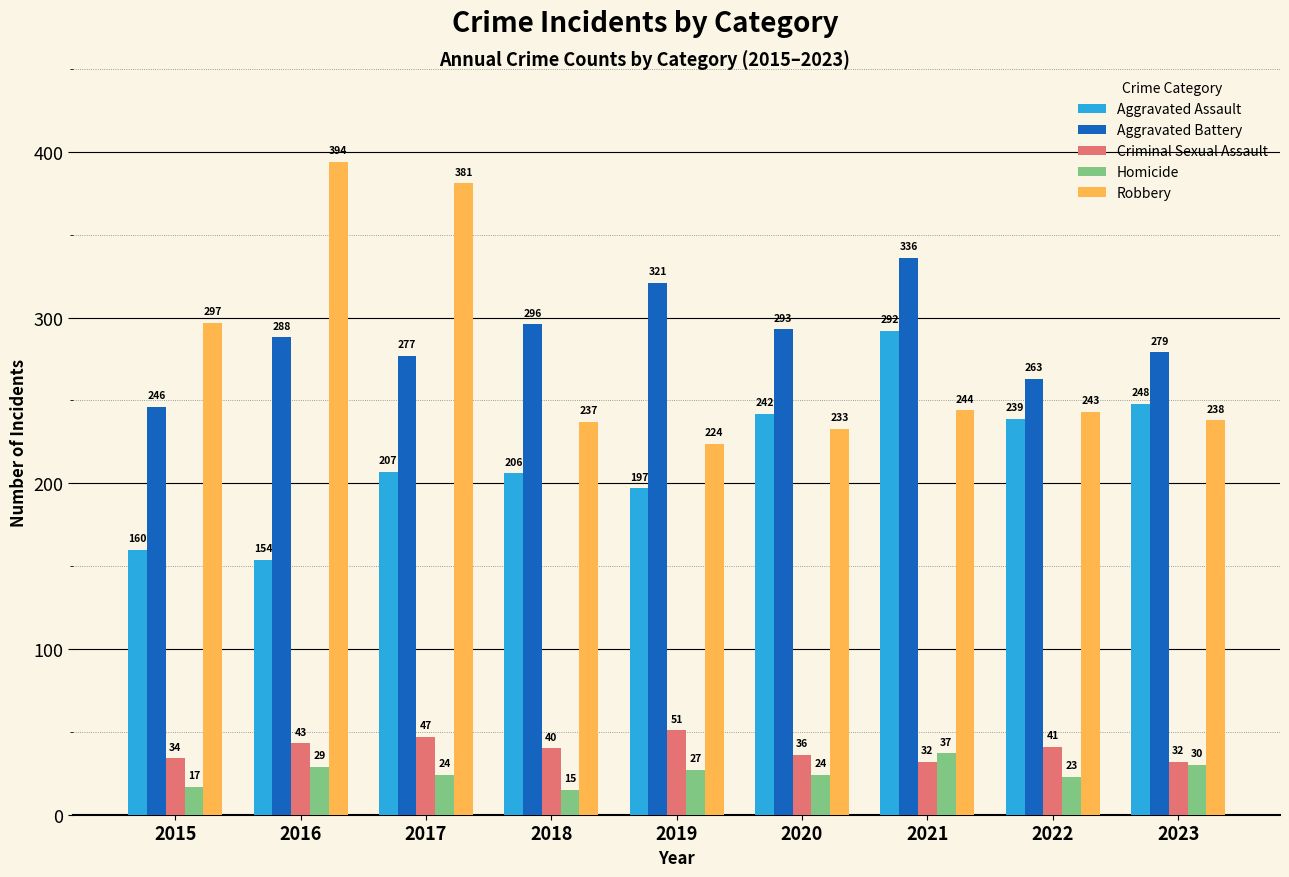

What is the value of the Criminal Sexual Assault bar at the 1st from the left?

34